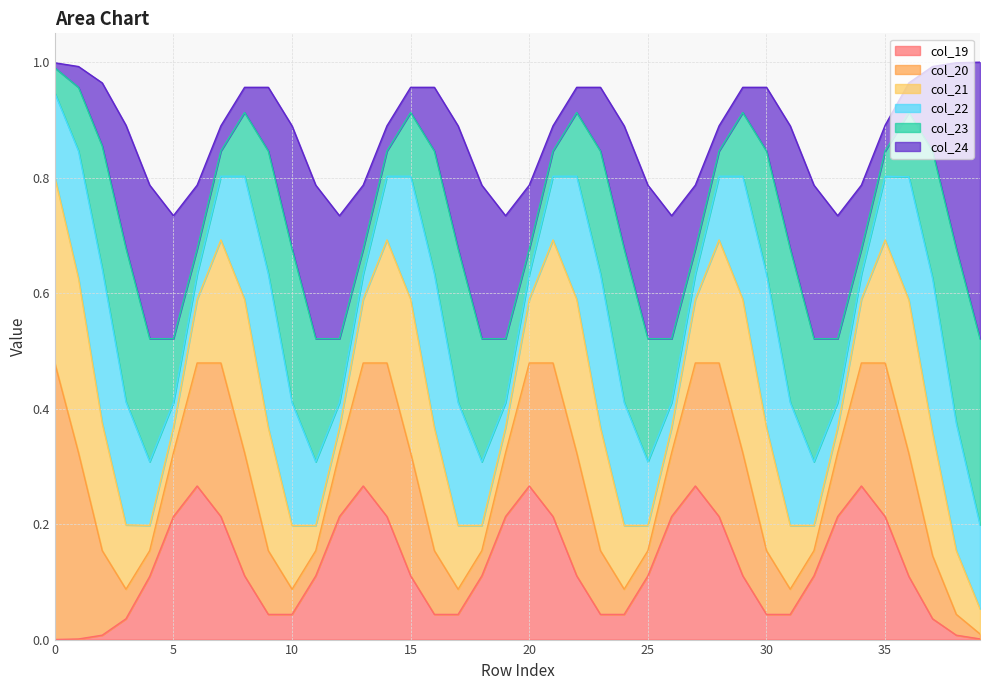

In col_19, how many points are higher than both neighbors (excluding endpoints)?

5